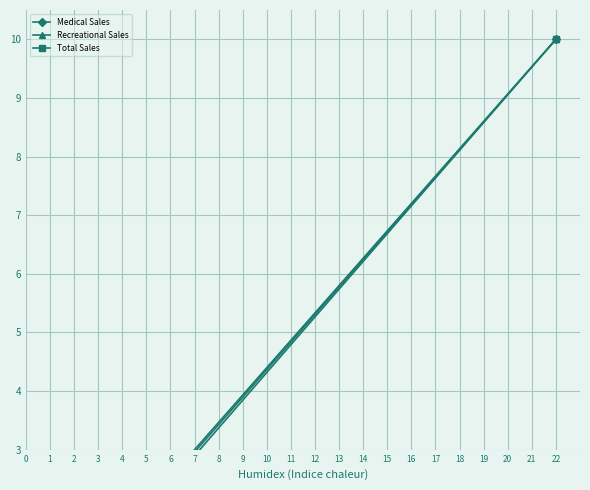

Reading right to left, list all the values displayed in this chart.

Medical Sales: 10.0	2.2	2.2	1.1	0.8	0.7	0.7	0.6	0.5	0.6	0.4	0.4	0.3	0.3	0.3	0.3	0.3	0.3	0.2	0.2
Recreational Sales: 10.0	2.3	2.3	0.9	0.6	0.9	0.7	1.1	0.5	2.0	0.7	0.4	0.2	0.2	0.9	0.3	0.2	0.4	0.3	0.5
Total Sales: 10.0	2.2	2.2	1.0	0.7	0.8	0.7	0.9	0.5	1.4	0.6	0.4	0.2	0.2	0.7	0.3	0.3	0.3	0.3	0.4